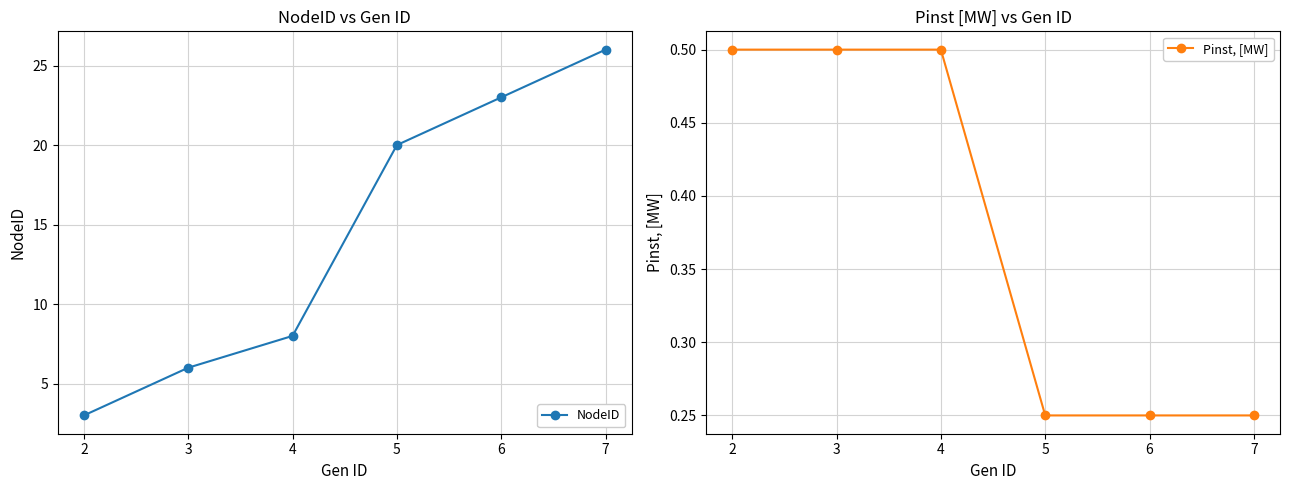

What is the average value of the Pinst, [MW] series?

0.4